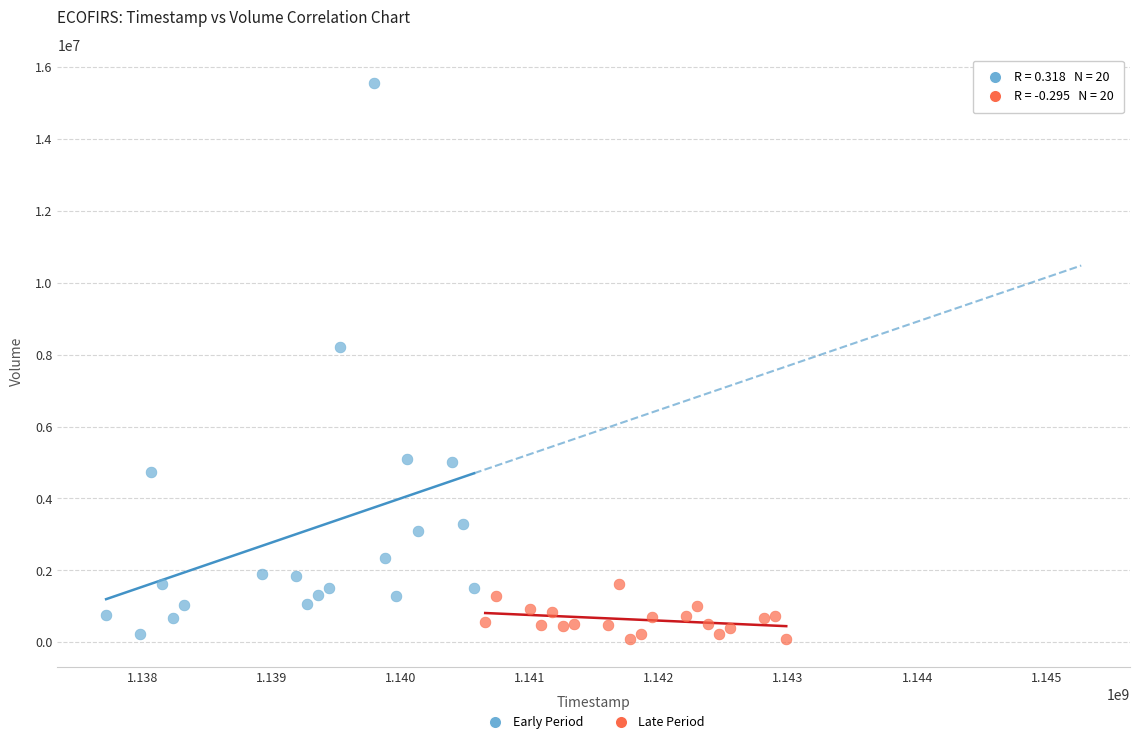

Which series has the largest Y range (max minus min)?

Early Period